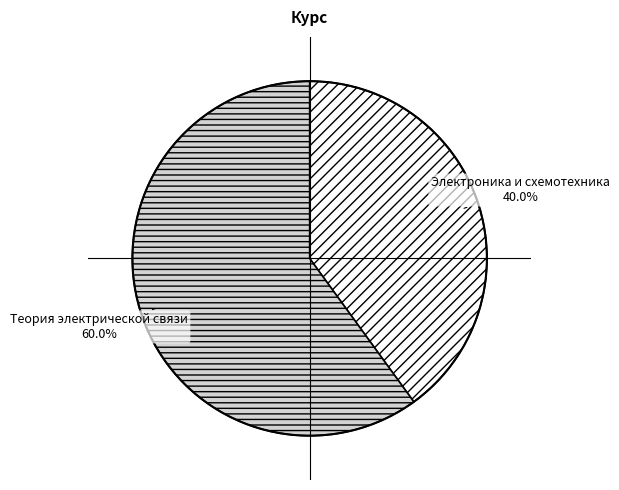

Which slice represents more than half of the pie?

Теория электрической связи